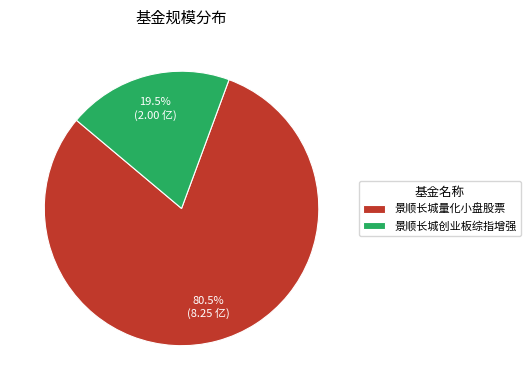

Which has a higher value, 景顺长城创业板综指增强 or 景顺长城量化小盘股票?

景顺长城量化小盘股票